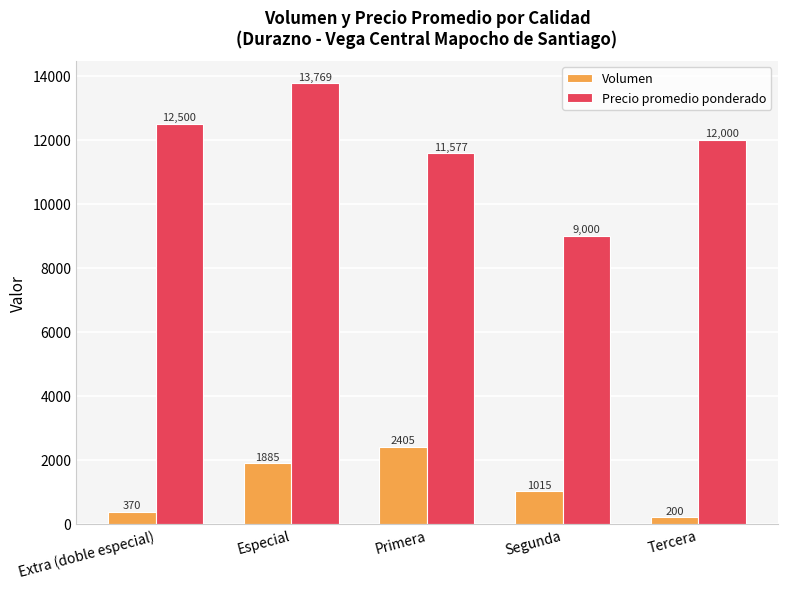

Rank the series by their average value, from lowest to highest.

Volumen, Precio promedio ponderado